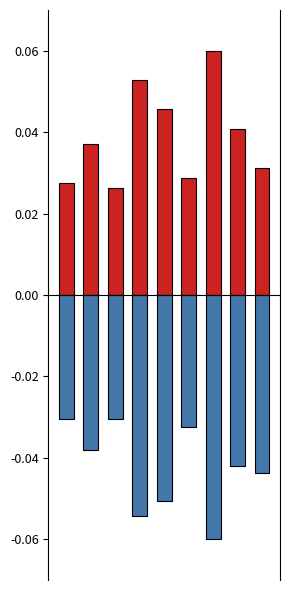

The Robbery series shows 0.1 at 4. True or false?

False